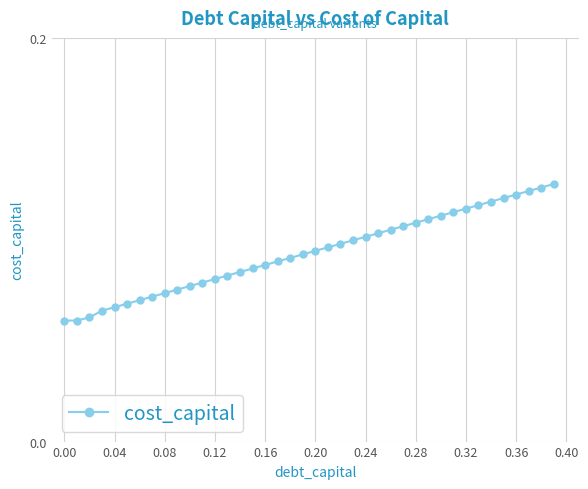

What is the difference between the maximum and minimum values?

0.1